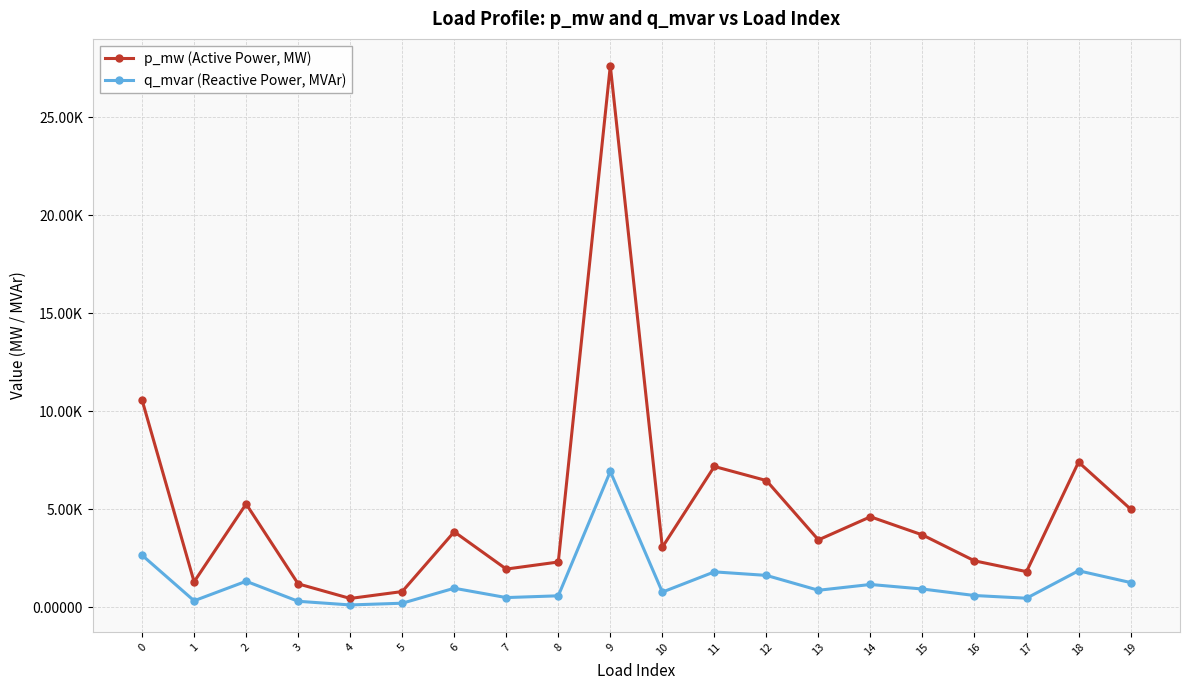

What are all the series names shown in the legend?

p_mw (Active Power, MW), q_mvar (Reactive Power, MVAr)